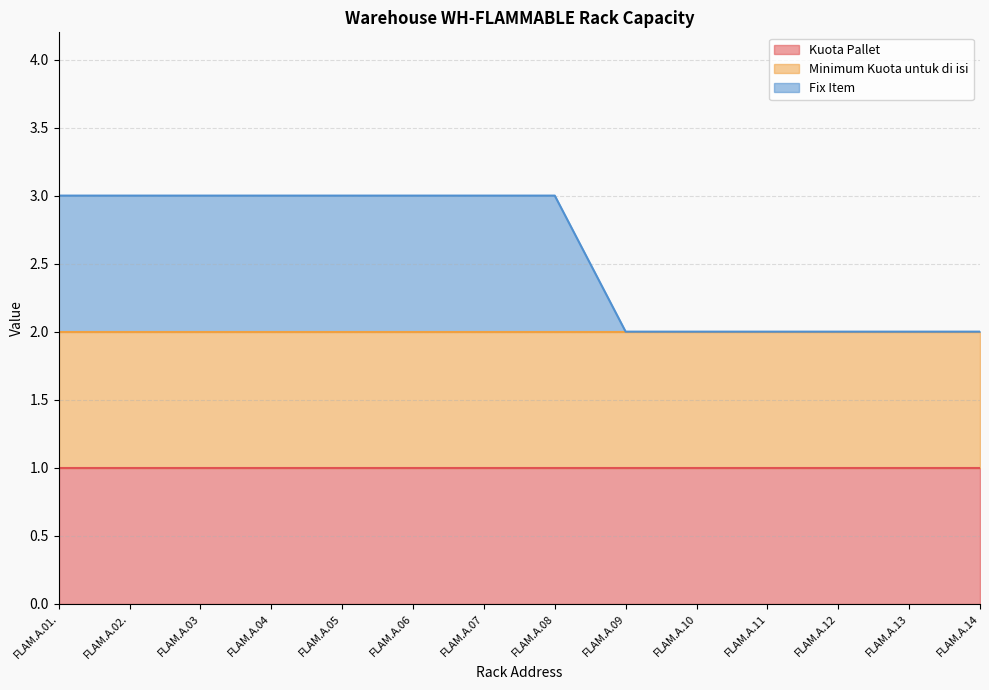

Between FLAM.A.14 and FLAM.A.04, which is larger?

FLAM.A.14